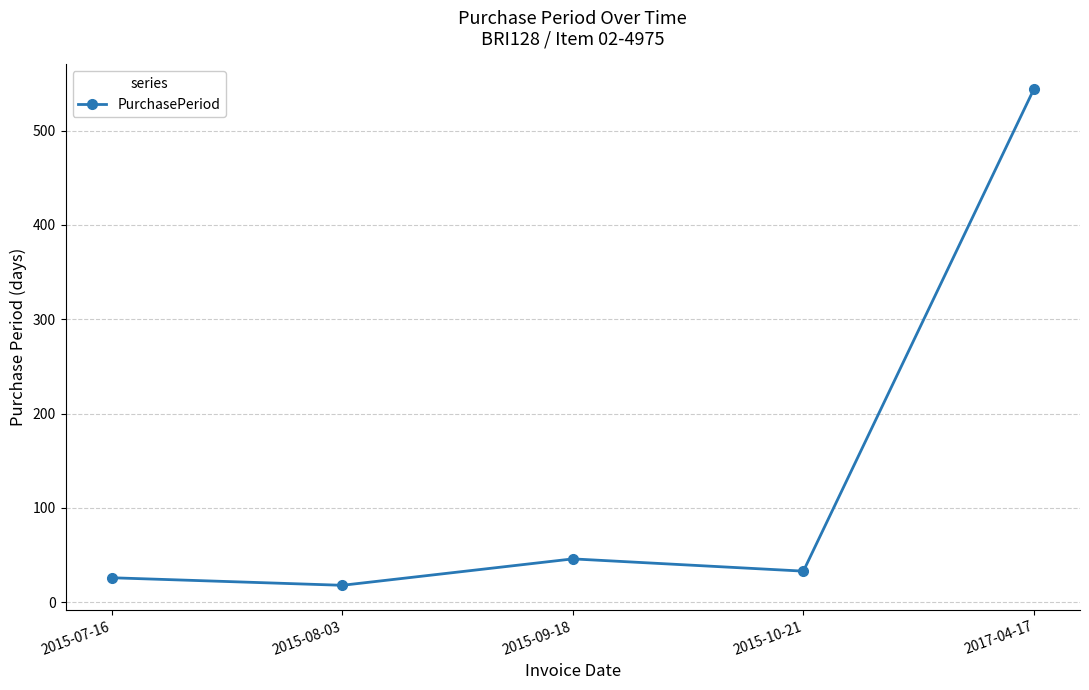

How many data points are less than 33?

2